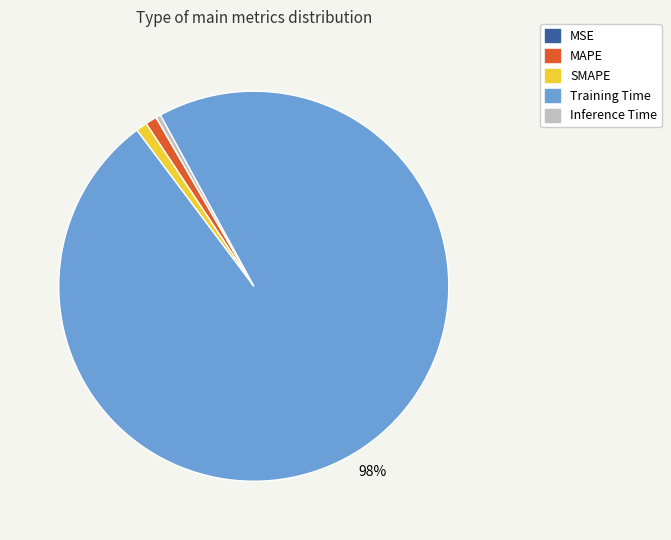

Which slice is the largest?

Training Time